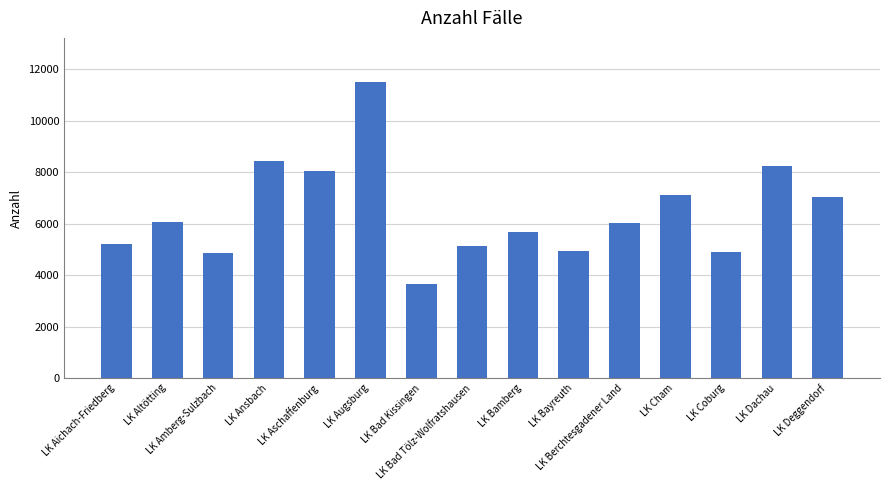

What is the difference between the second highest and second lowest values?

3574